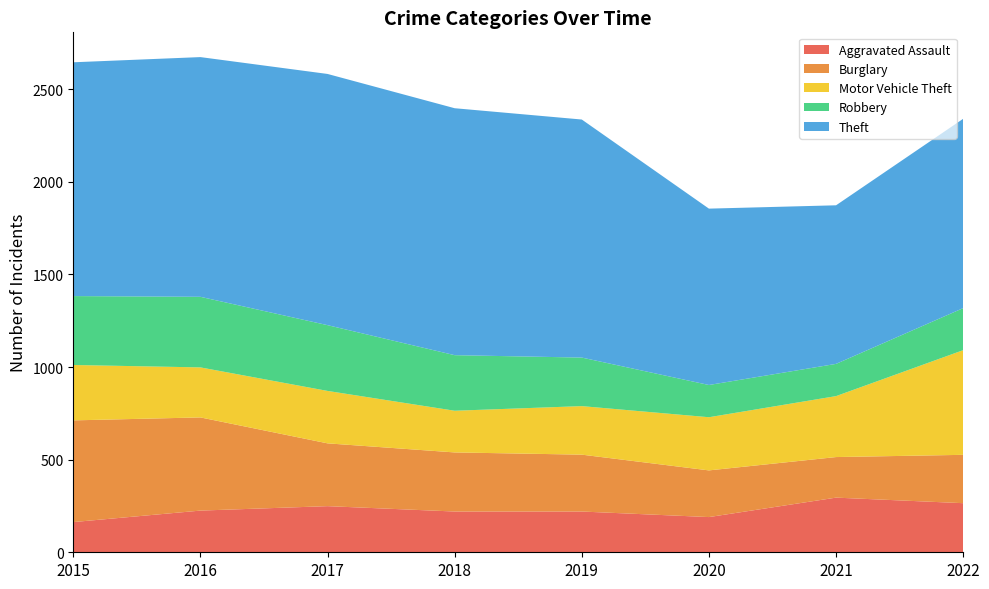

Reading left to right, what are all the values shown in this chart?

Aggravated Assault: 2015=163	2016=225	2017=249	2018=220	2019=220	2020=190	2021=295	2022=265
Burglary: 2015=549	2016=503	2017=339	2018=319	2019=307	2020=252	2021=219	2022=261
Motor Vehicle Theft: 2015=299	2016=270	2017=283	2018=225	2019=262	2020=287	2021=329	2022=565
Robbery: 2015=372	2016=381	2017=355	2018=300	2019=262	2020=174	2021=174	2022=227
Theft: 2015=1262	2016=1294	2017=1356	2018=1333	2019=1285	2020=952	2021=856	2022=1022